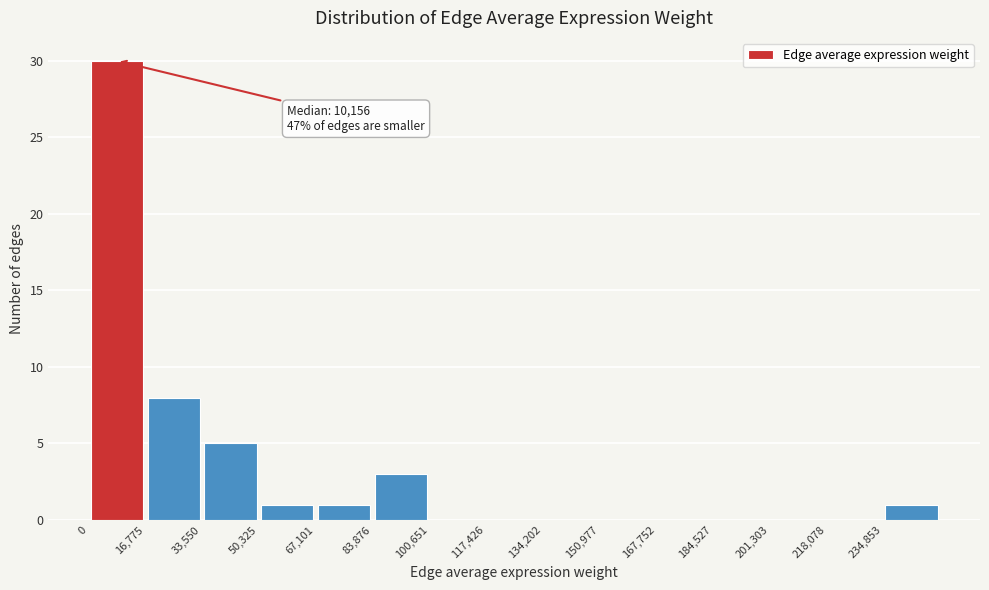

Over which range of the x-axis is the bar tallest?

0 to 16000